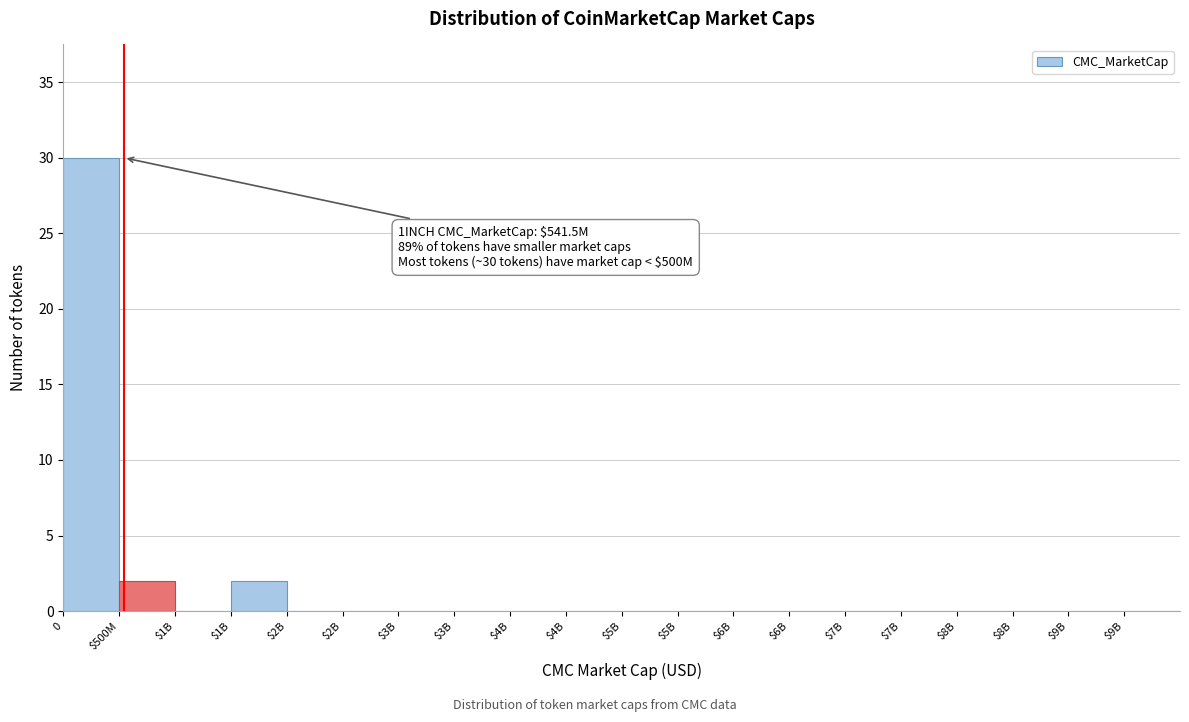

Are the bars horizontal?

No